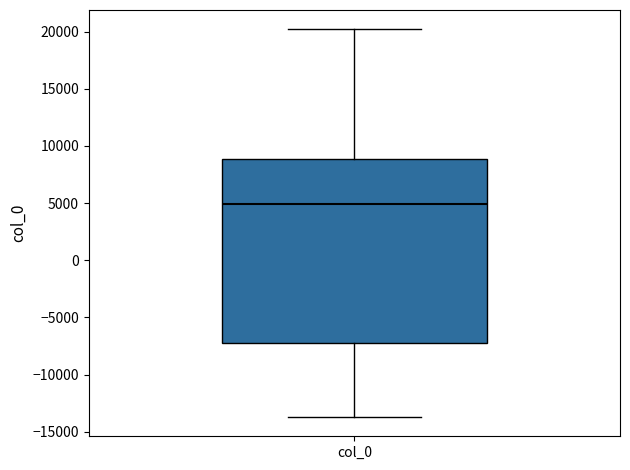

Transcribe this box plot: give where the median line is, the range the box spans, and where the two whiskers end, as read against the y-axis. The values are not printed on the chart, so give them approximately, as read against the axis.

median 5000, box -7000 to 9000, whiskers -13500 to 20000